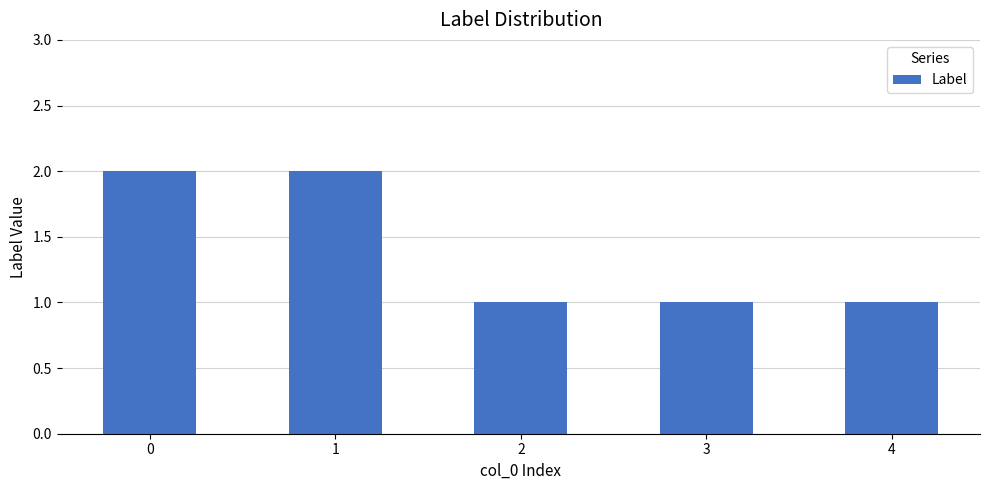

Reading left to right, what are all the values shown in this chart?

0=2	1=2	2=1	3=1	4=1